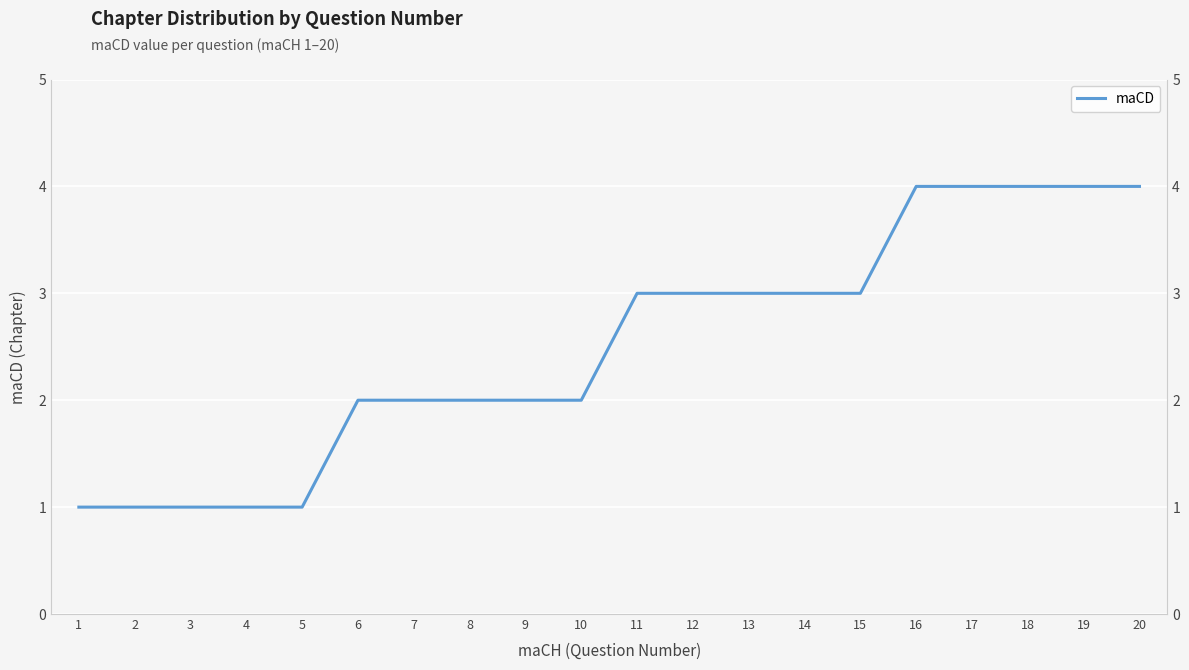

Which category has the lowest value across all series?

1